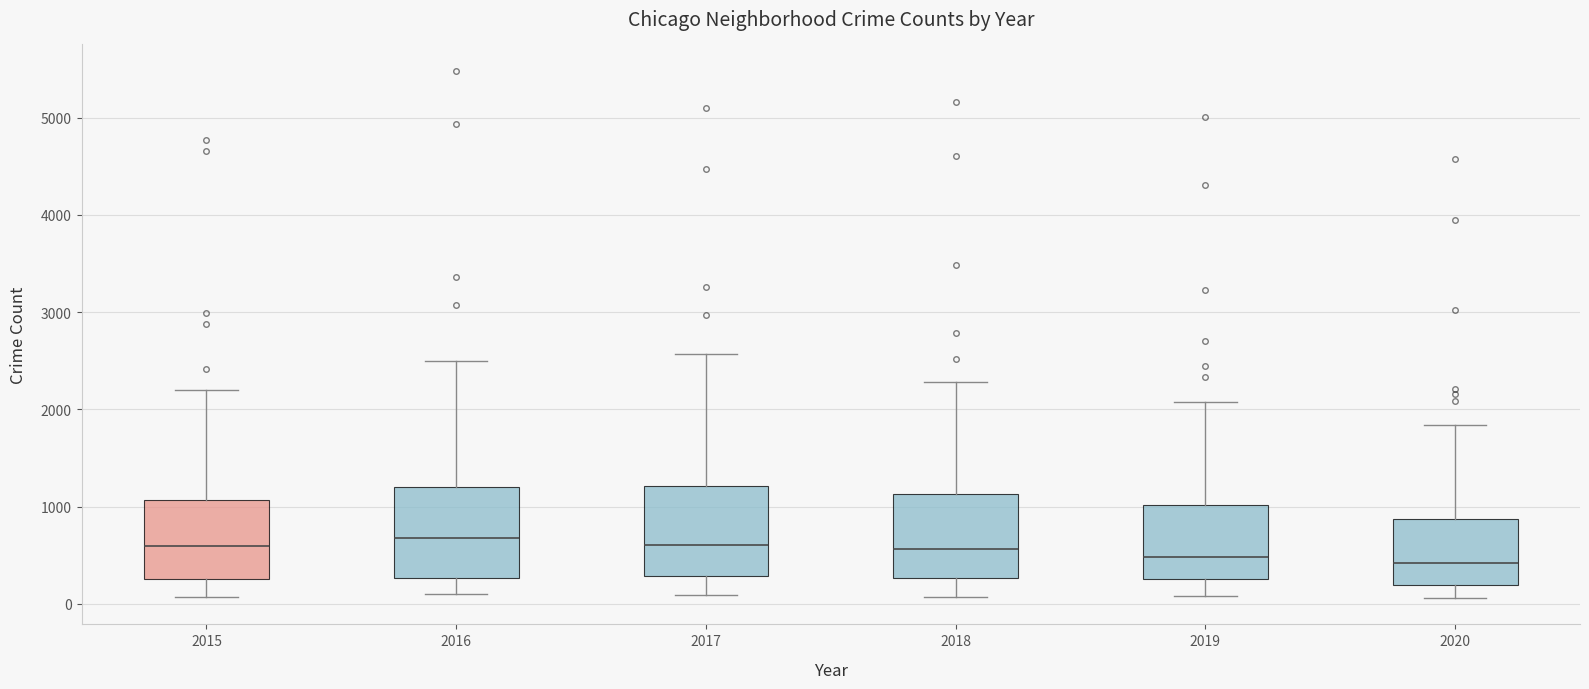

Reading left to right, transcribe this box plot: for each box, give where its median line is, the range the box spans, and where its two whiskers end, as read against the y-axis. The values are not printed on the chart, so give them approximately, as read against the axis.

2015: median 600, box 300 to 1100, whiskers 100 to 2200
2016: median 700, box 300 to 1200, whiskers 100 to 2500
2017: median 600, box 300 to 1200, whiskers 100 to 2600
2018: median 600, box 300 to 1100, whiskers 100 to 2300
2019: median 500, box 300 to 1000, whiskers 100 to 2100
2020: median 400, box 200 to 900, whiskers 100 to 1800